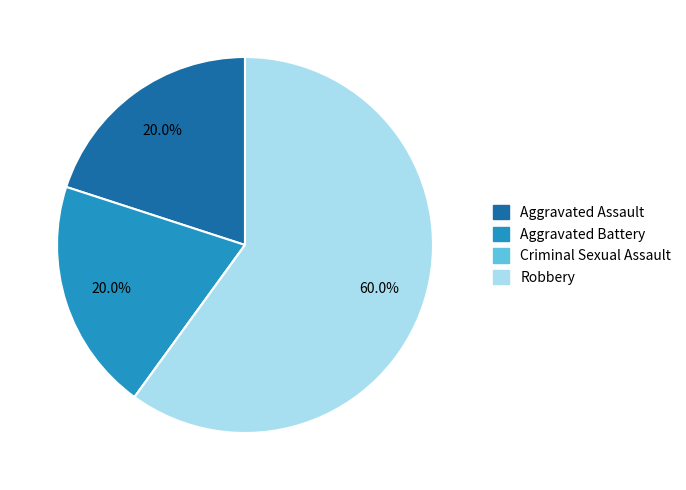

Is Robbery the majority of the pie?

Yes